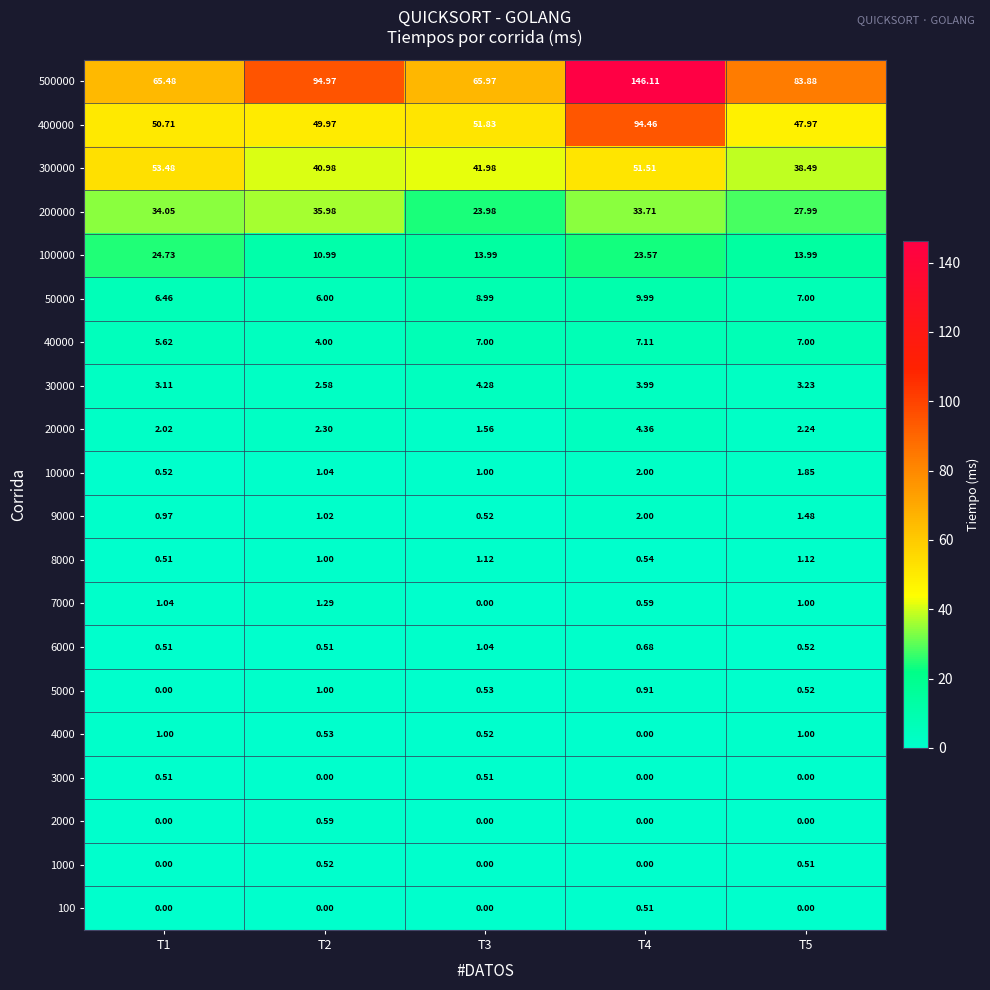

What is the difference between the highest and lowest values at T5?

83.9